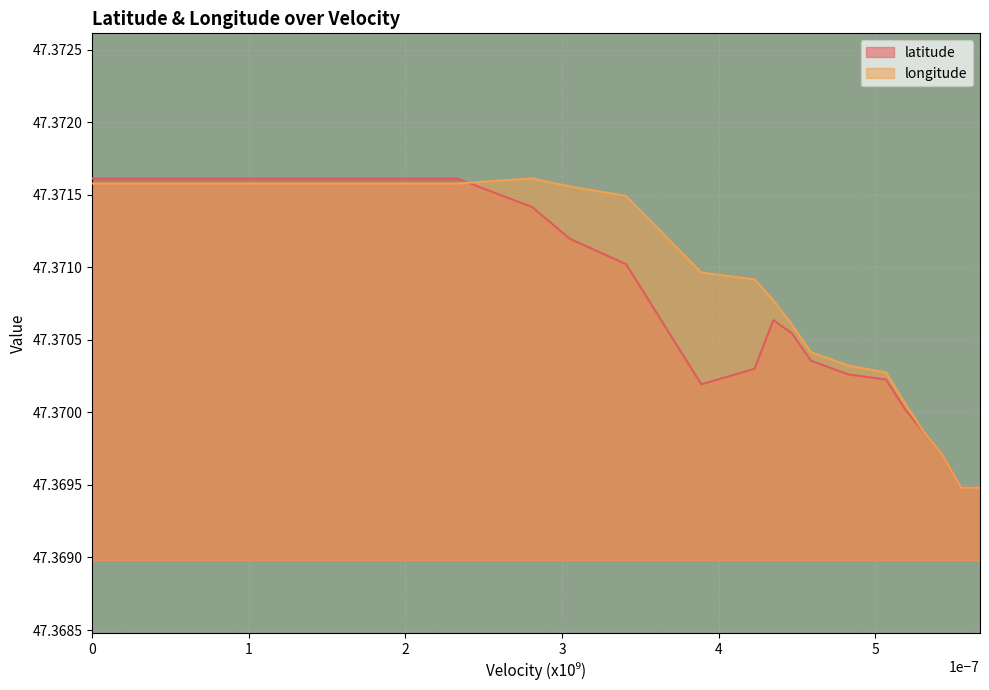

In latitude, how many points are lower than both neighbors (excluding endpoints)?

1